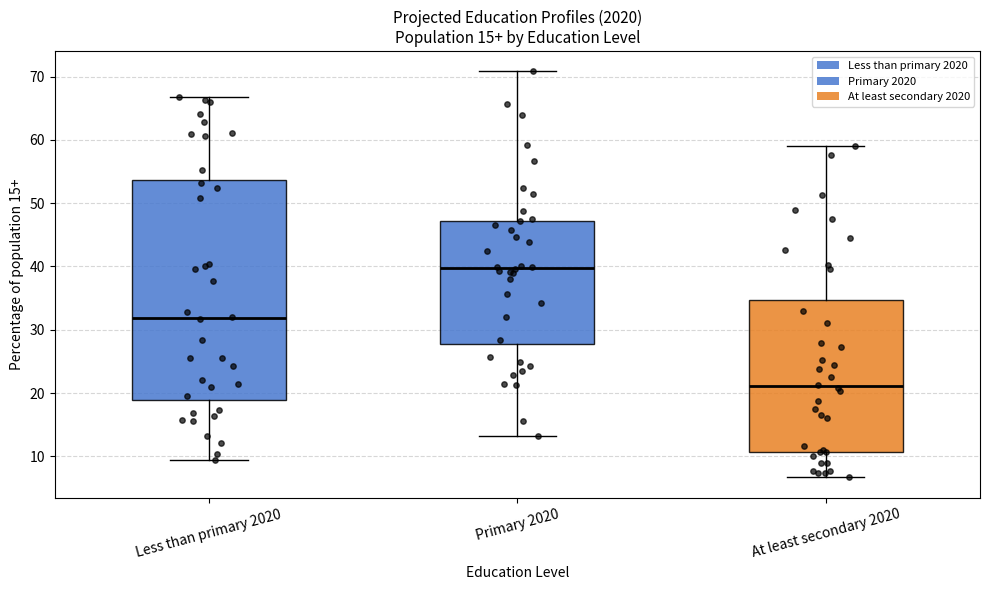

Comparing the boxes themselves (not the whiskers), which one is the tallest?

Less than primary 2020